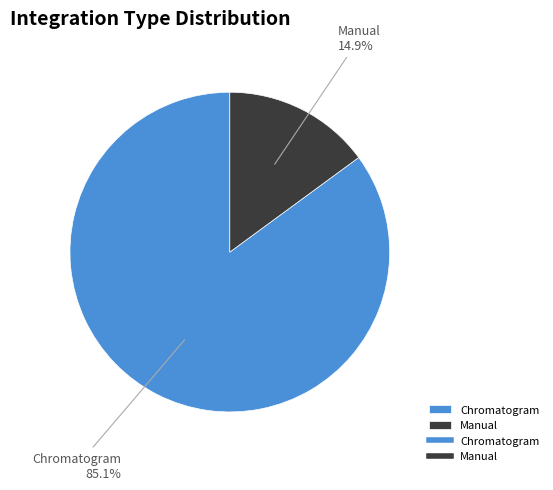

Does Manual account for over 50% of the chart?

No